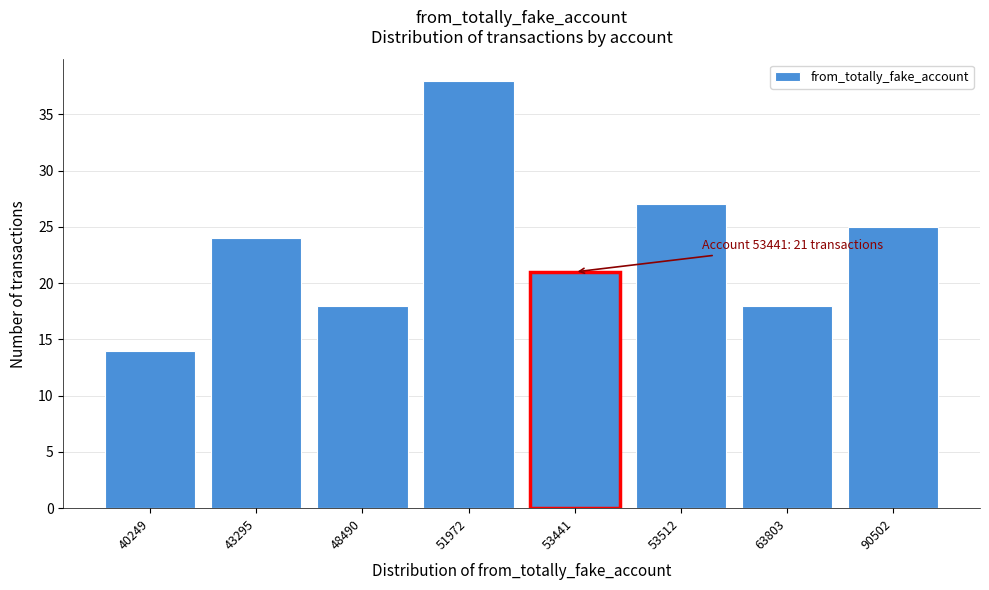

Reading left to right, list all the values displayed in this chart.

40249=14	43295=24	48490=18	51972=38	53441=21	53512=27	63803=18	90502=25